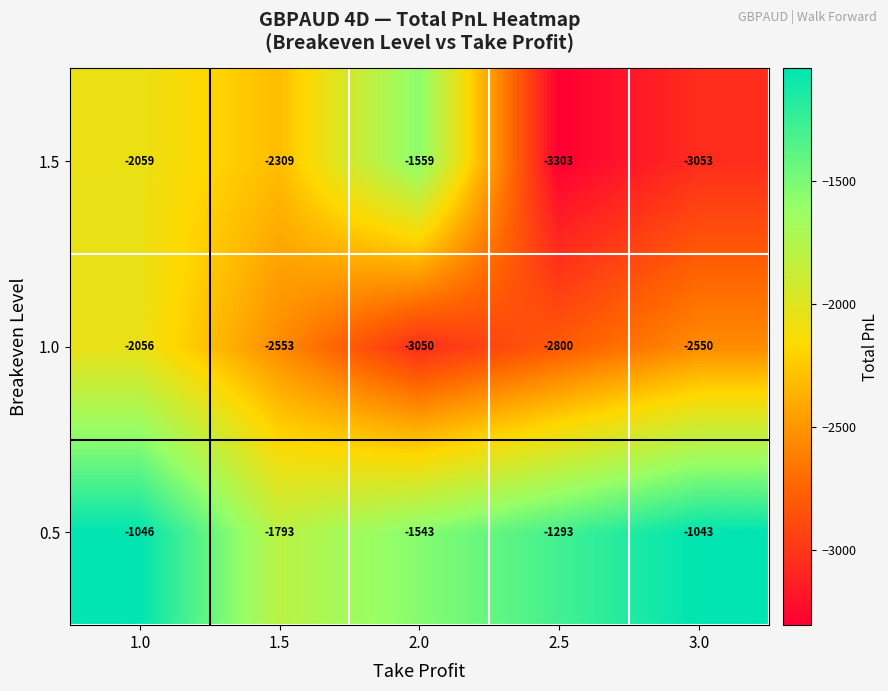

Which series has the largest total across all categories?

0.5